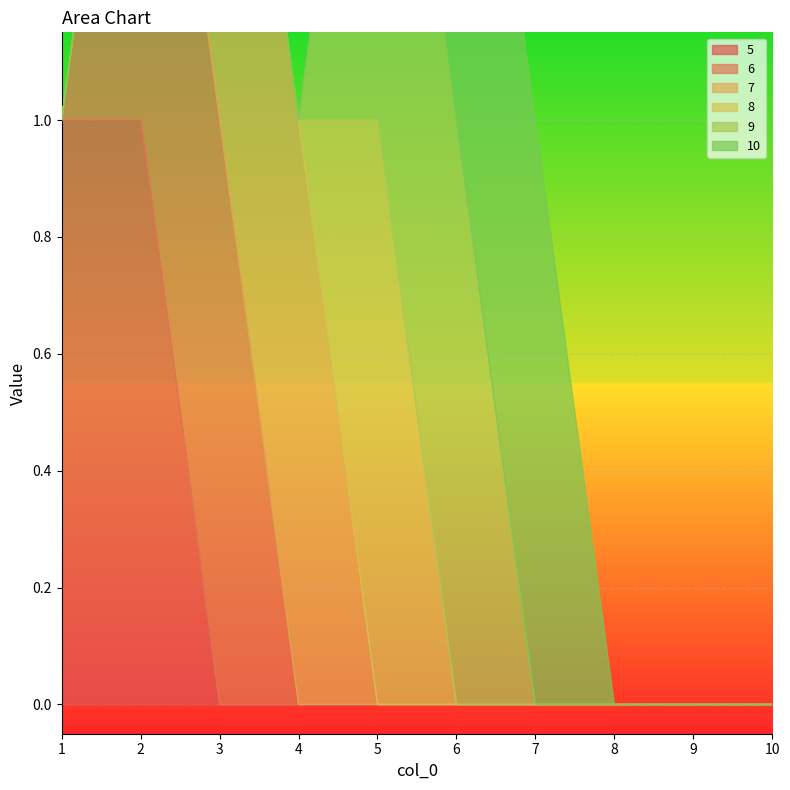

How many 6 values are between 0 and 1?

10